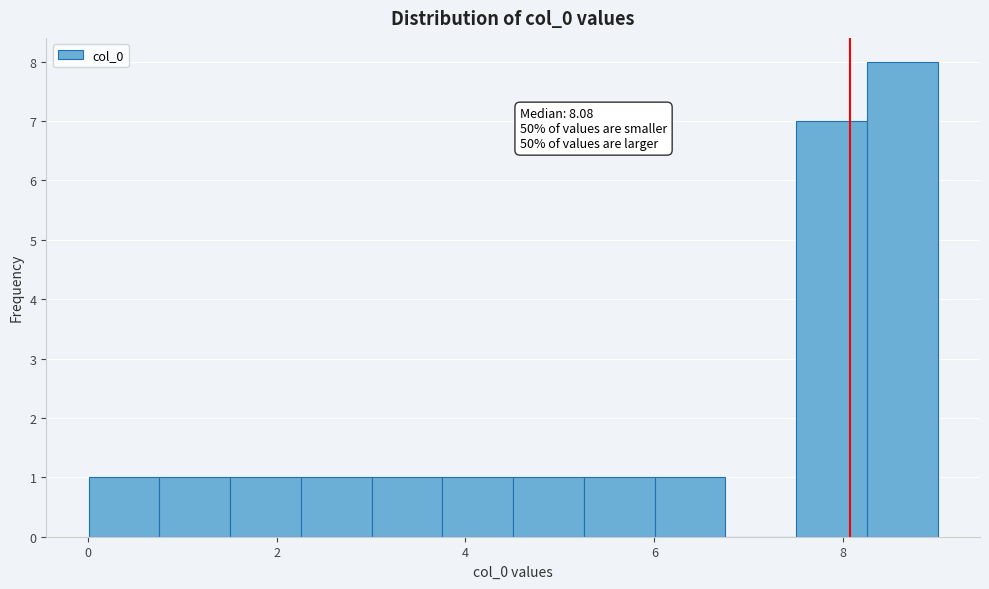

Around what value on the x-axis is the tallest bar? Give the approximate position of its centre, as read against the axis.

8.6